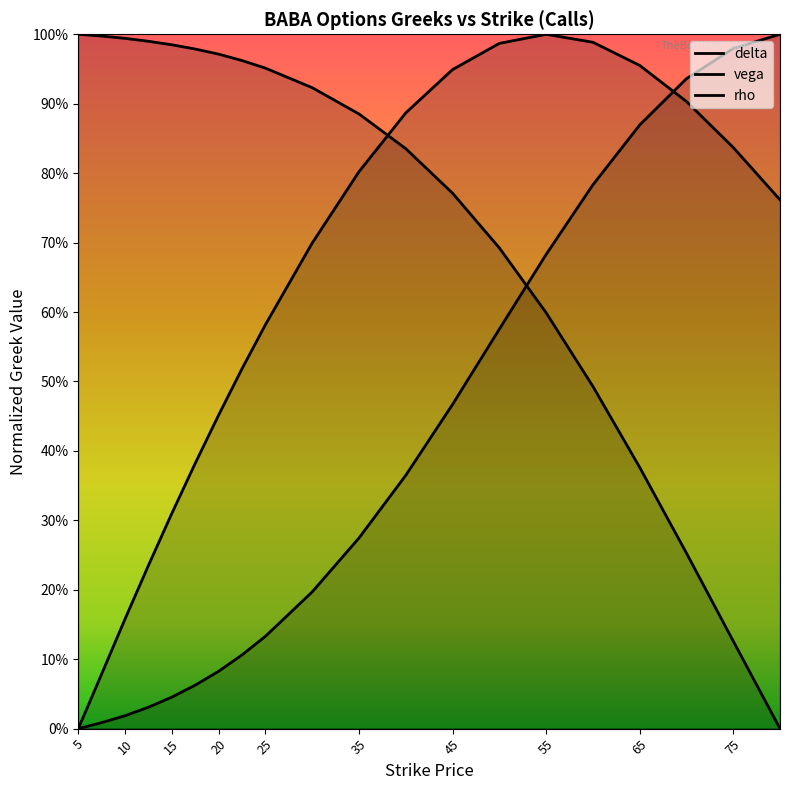

Which series has the largest total across all categories?

delta